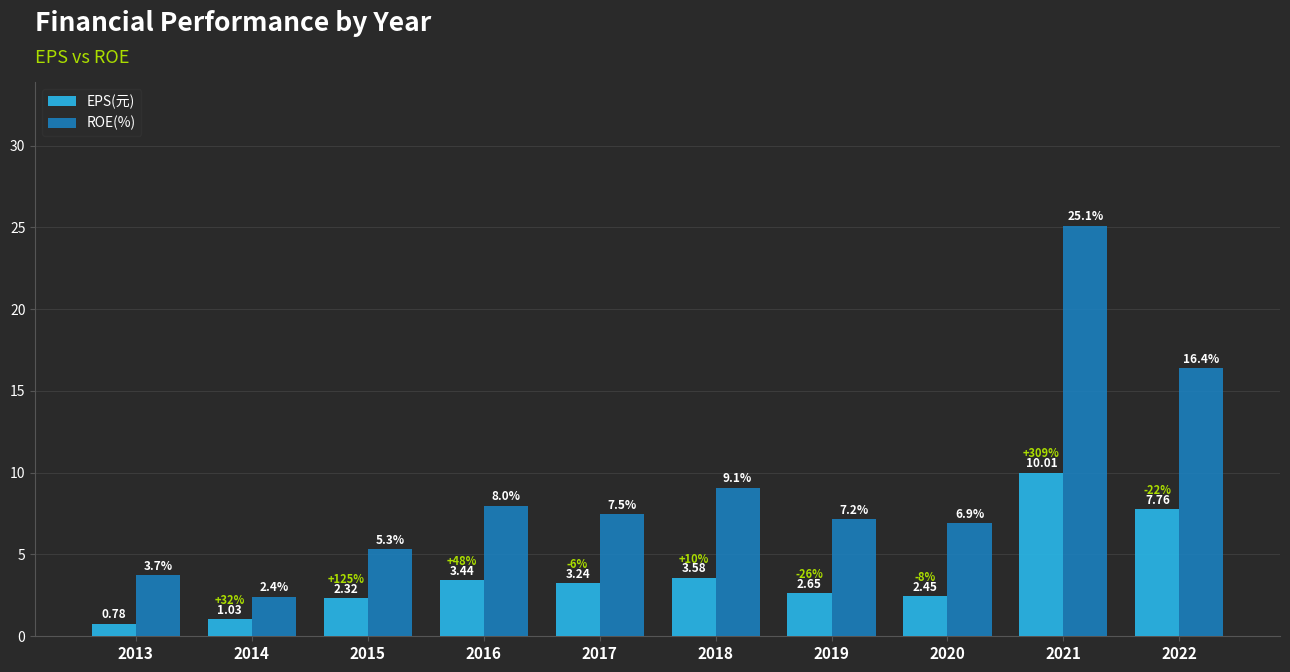

At 2016, list the series in order from smallest to largest.

EPS(元), ROE(%)